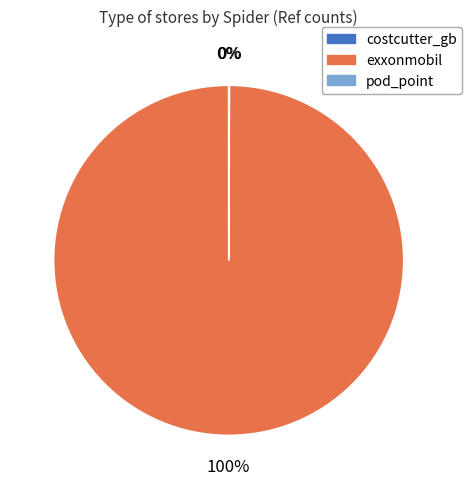

What percentage is the exxonmobil slice, to the nearest percent?

100%